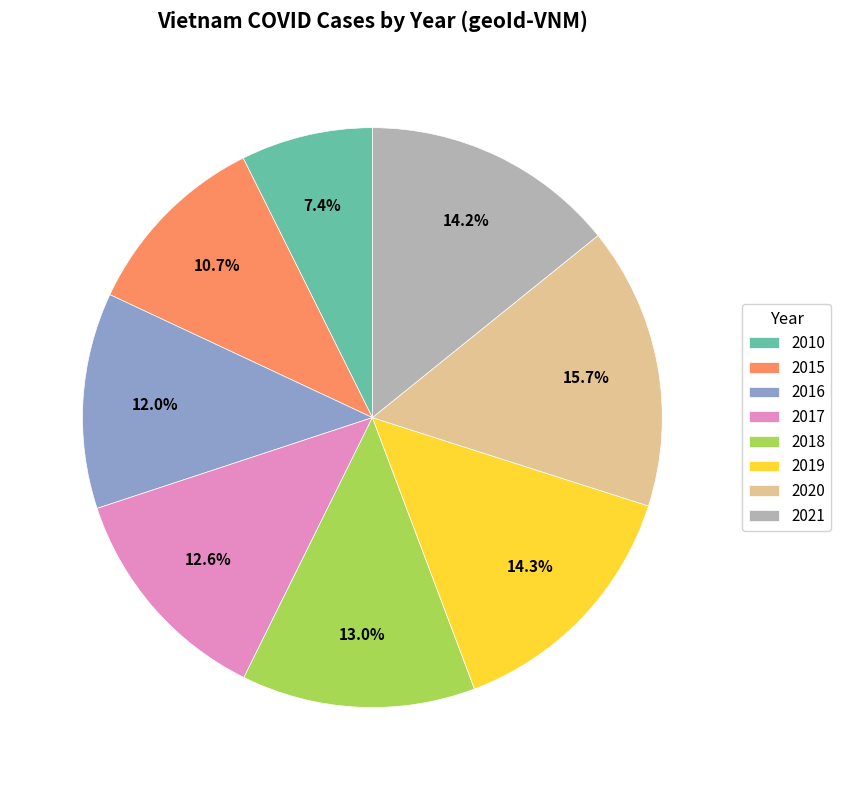

To the nearest percent, what is the difference between the 2015 and 2019 slice percentages?

4%